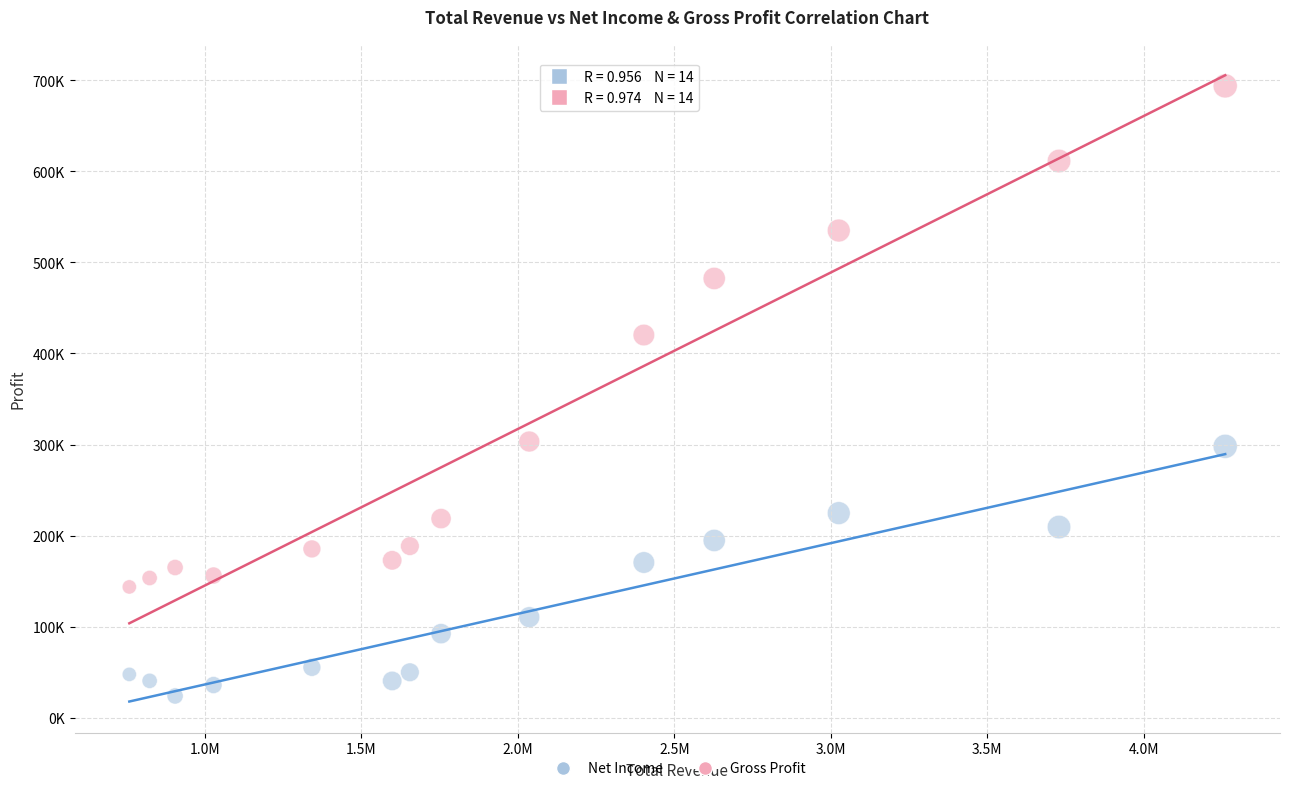

Which series contains the highest Y value?

Gross Profit